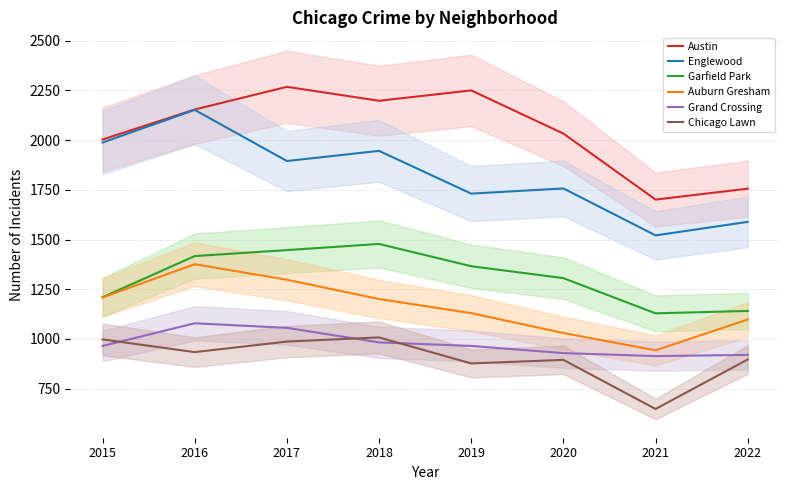

What is the approximate value of Austin at 2016?

2154